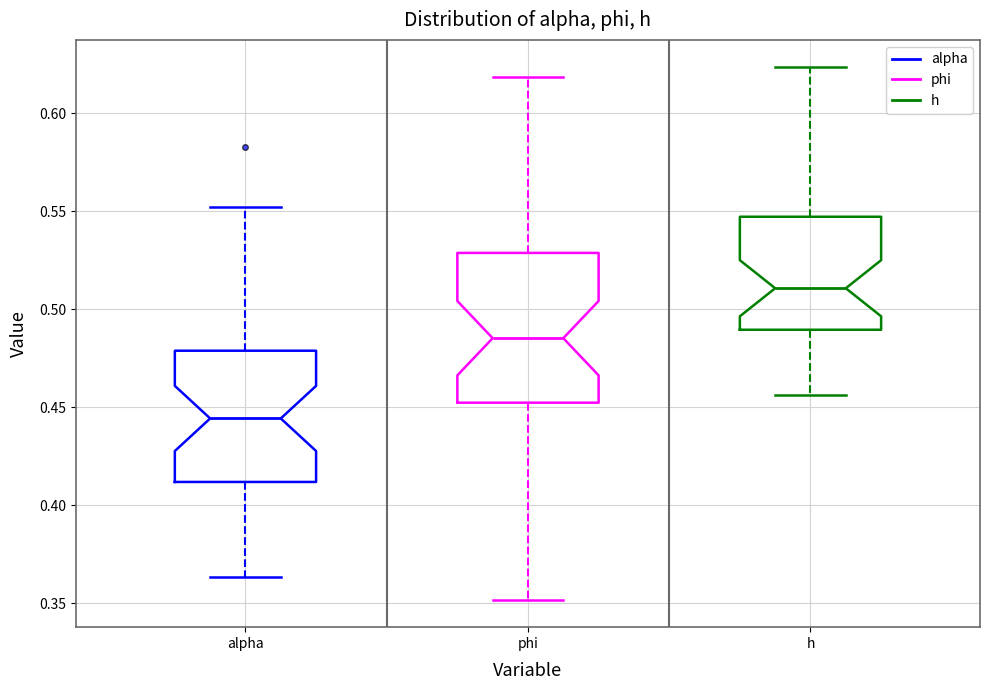

Reading left to right, transcribe this box plot: for each box, give where its median line is, the range the box spans, and where its two whiskers end, as read against the y-axis. The values are not printed on the chart, so give them approximately, as read against the axis.

alpha: median 0.445, box 0.410 to 0.480, whiskers 0.365 to 0.550
phi: median 0.485, box 0.450 to 0.530, whiskers 0.350 to 0.620
h: median 0.510, box 0.490 to 0.545, whiskers 0.455 to 0.625